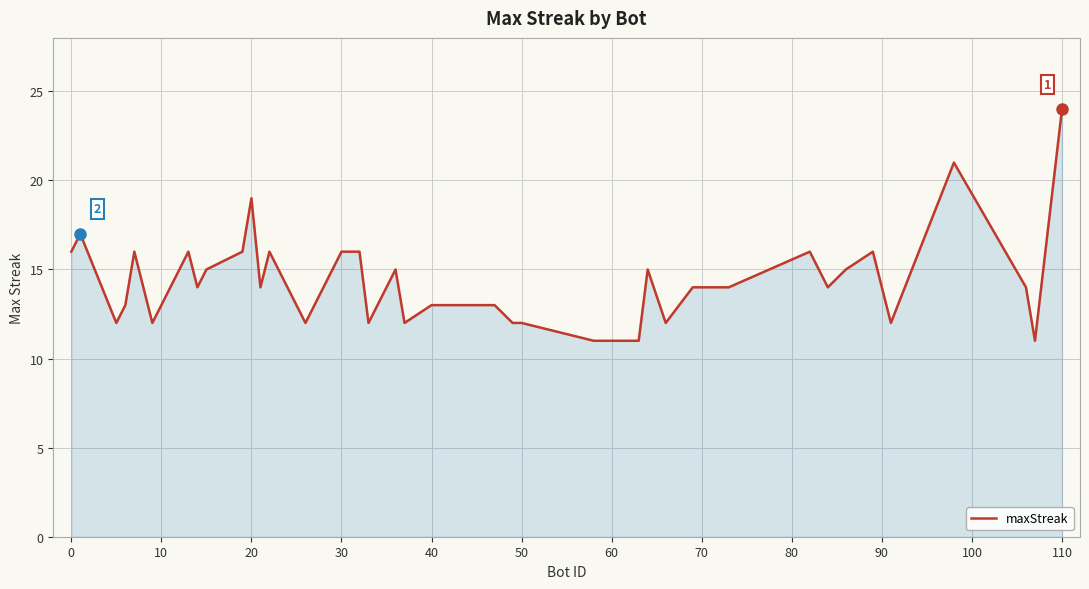

What is the smallest value displayed?

11